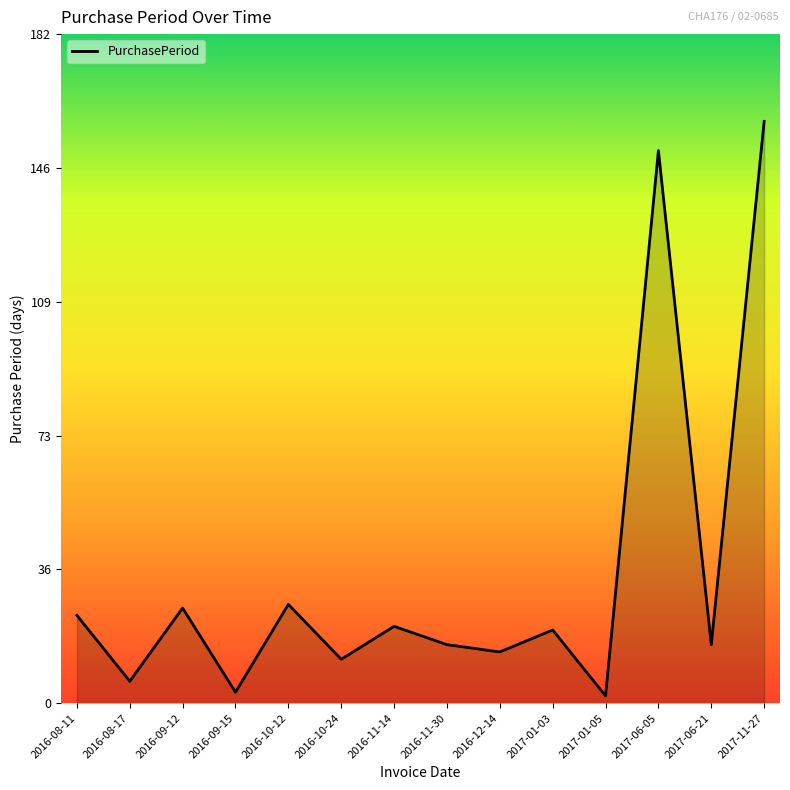

What is the change in value from 2016-08-17 to 2016-11-14?

+15